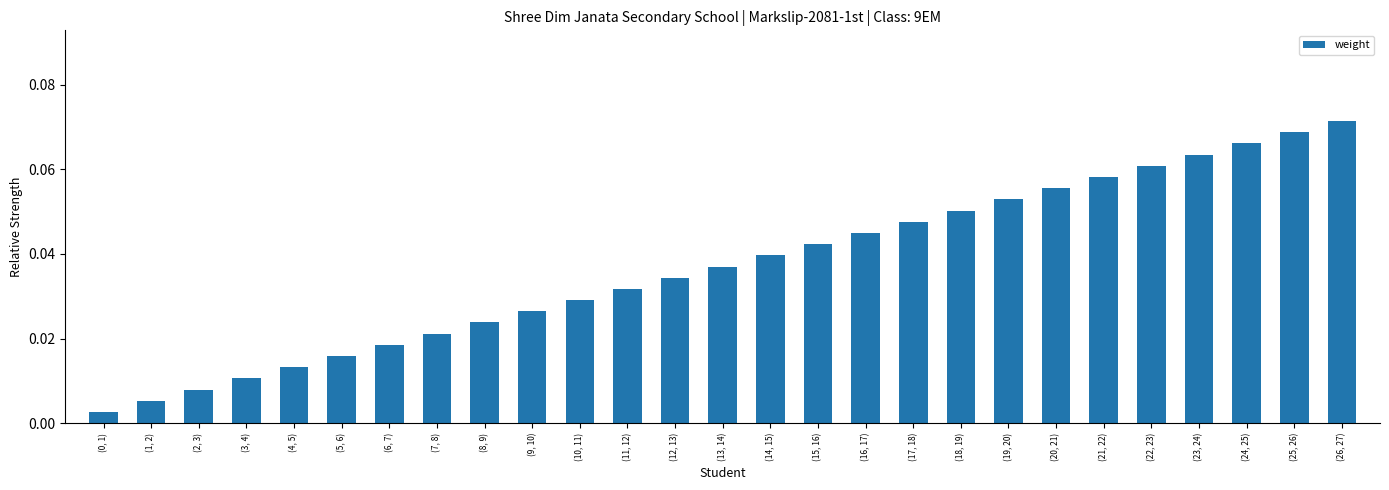

What is the label of the 9th bar from the left?

(8, 9)